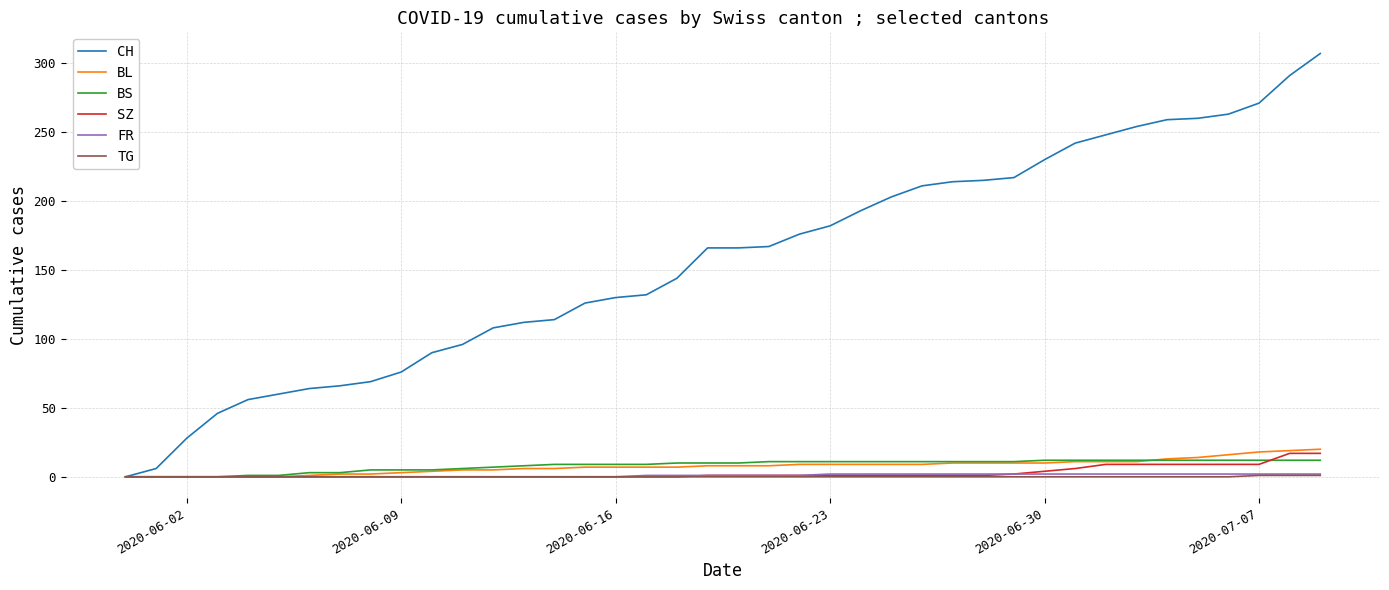

What is the greatest value displayed?

307